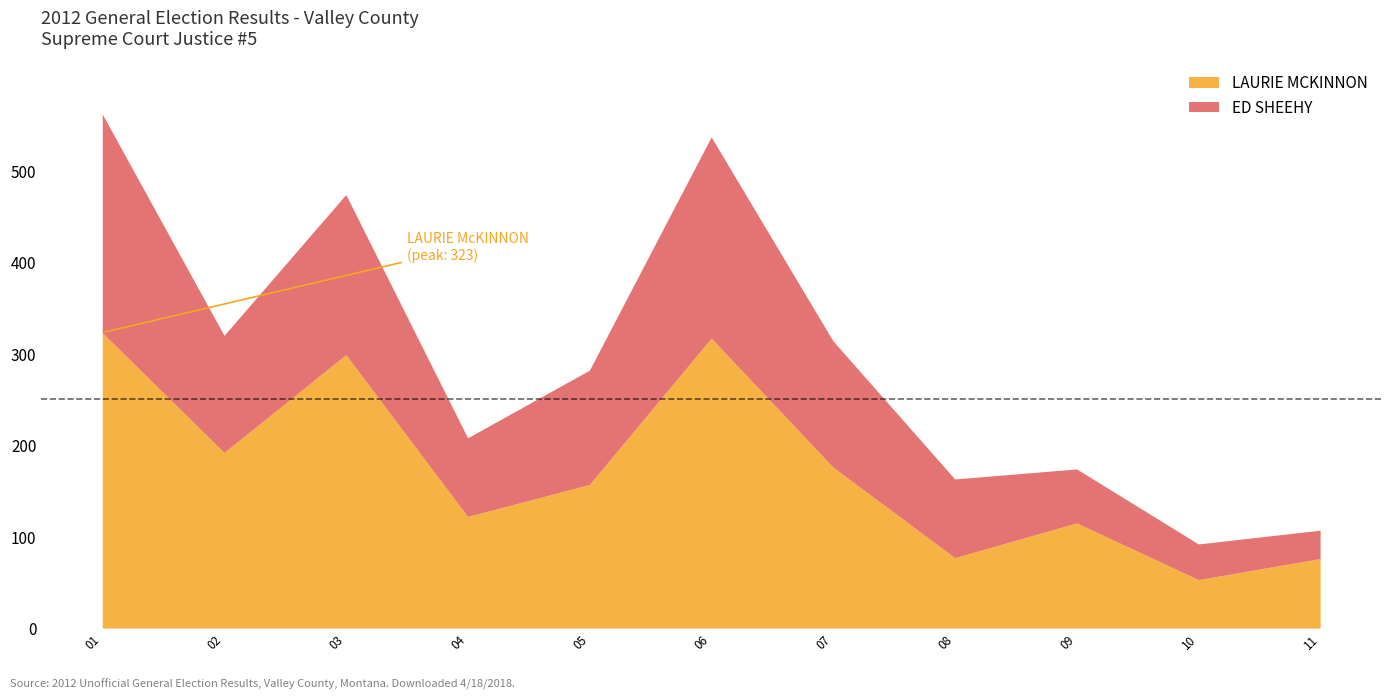

At which label does ED SHEEHY reach its peak?

01-NORTH GLASGOW (WEST)